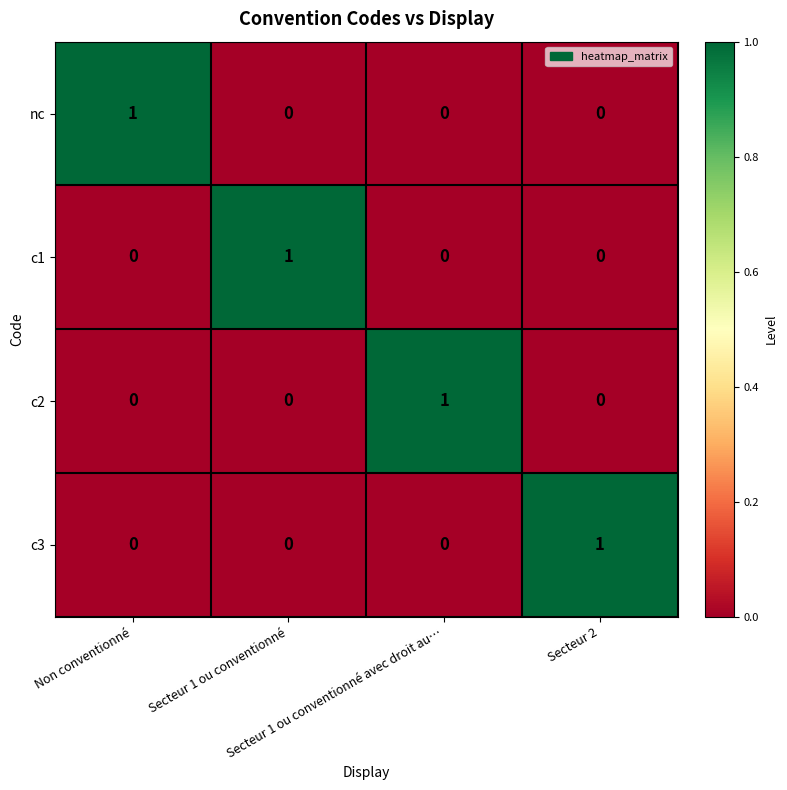

Count the c1 values in the range 0 to 1.

4